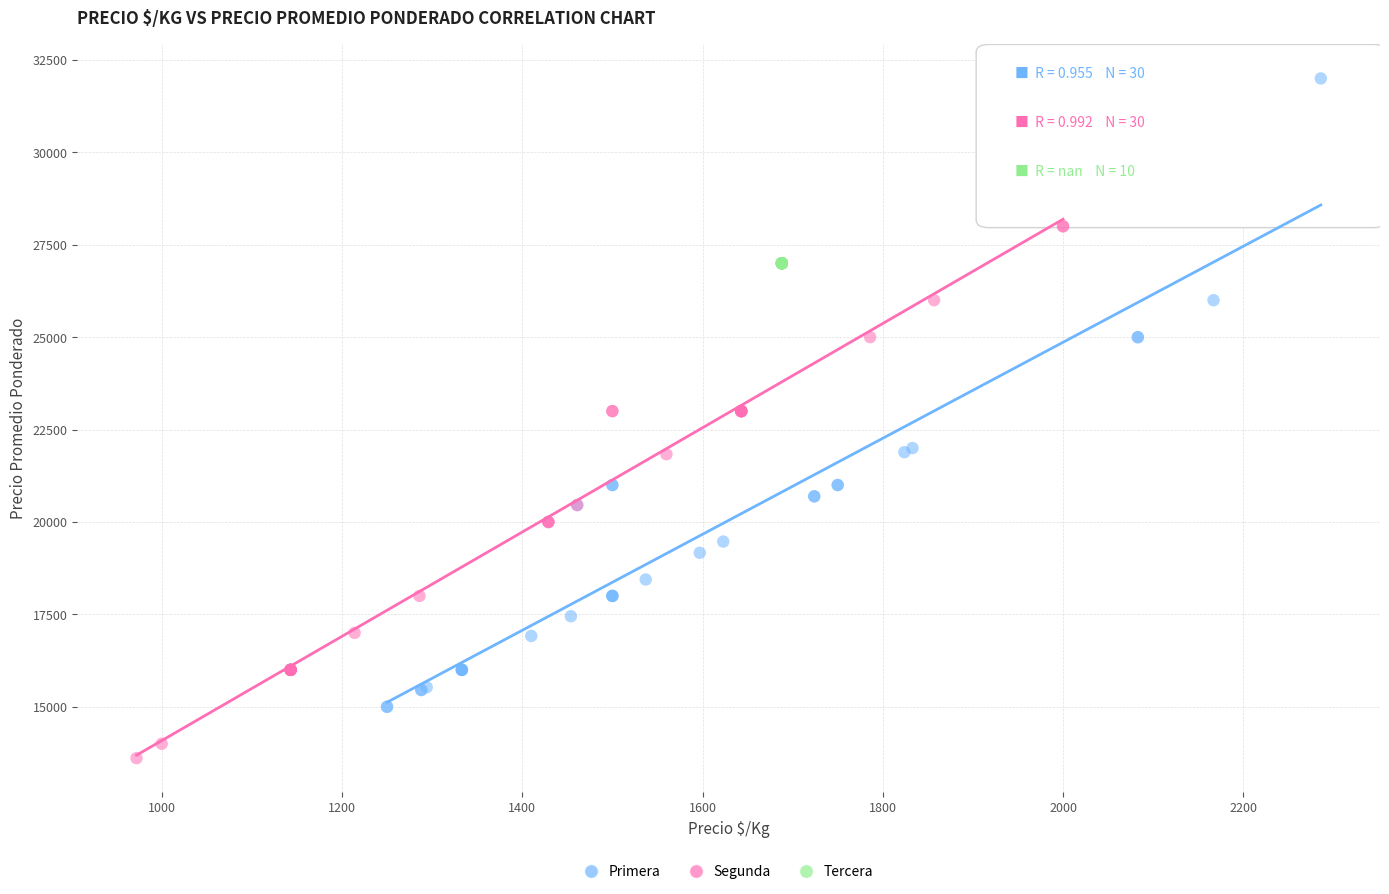

Which series contains the highest Y value?

Primera